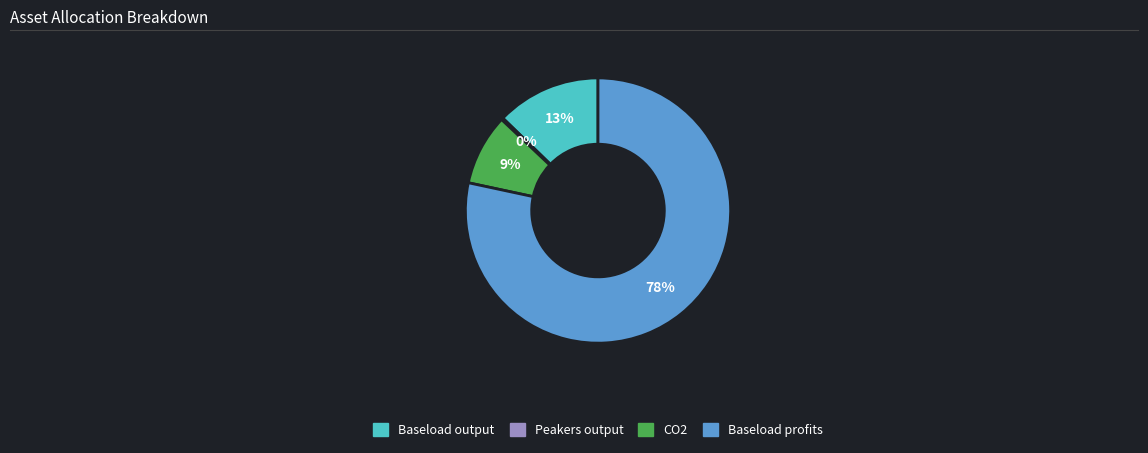

To the nearest percent, what portion does Baseload profits represent?

78%